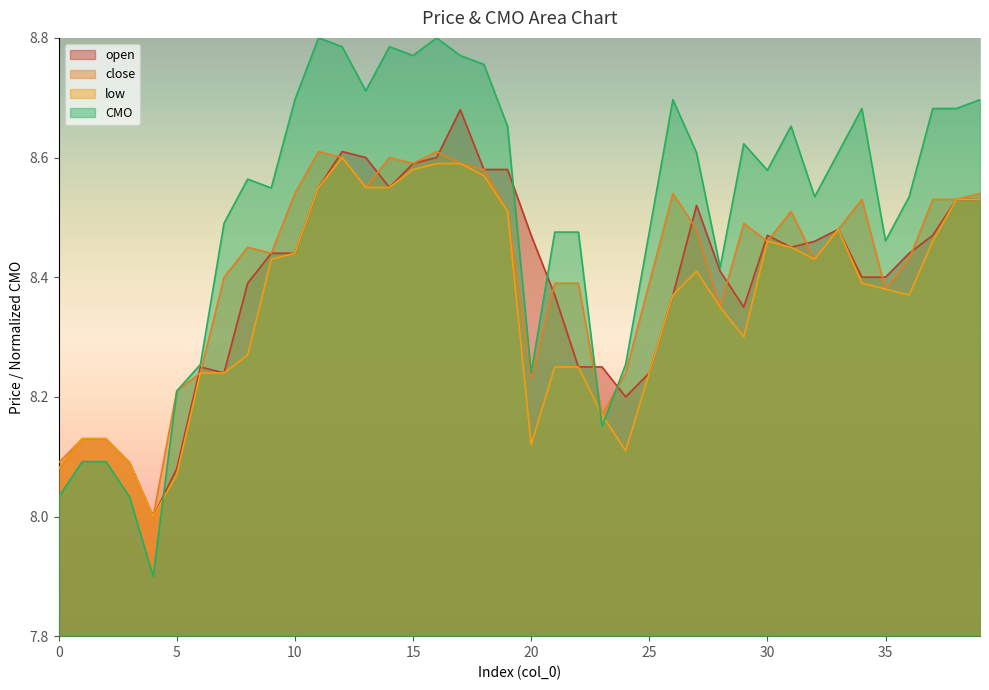

What is the minimum value shown in the chart?

7.9